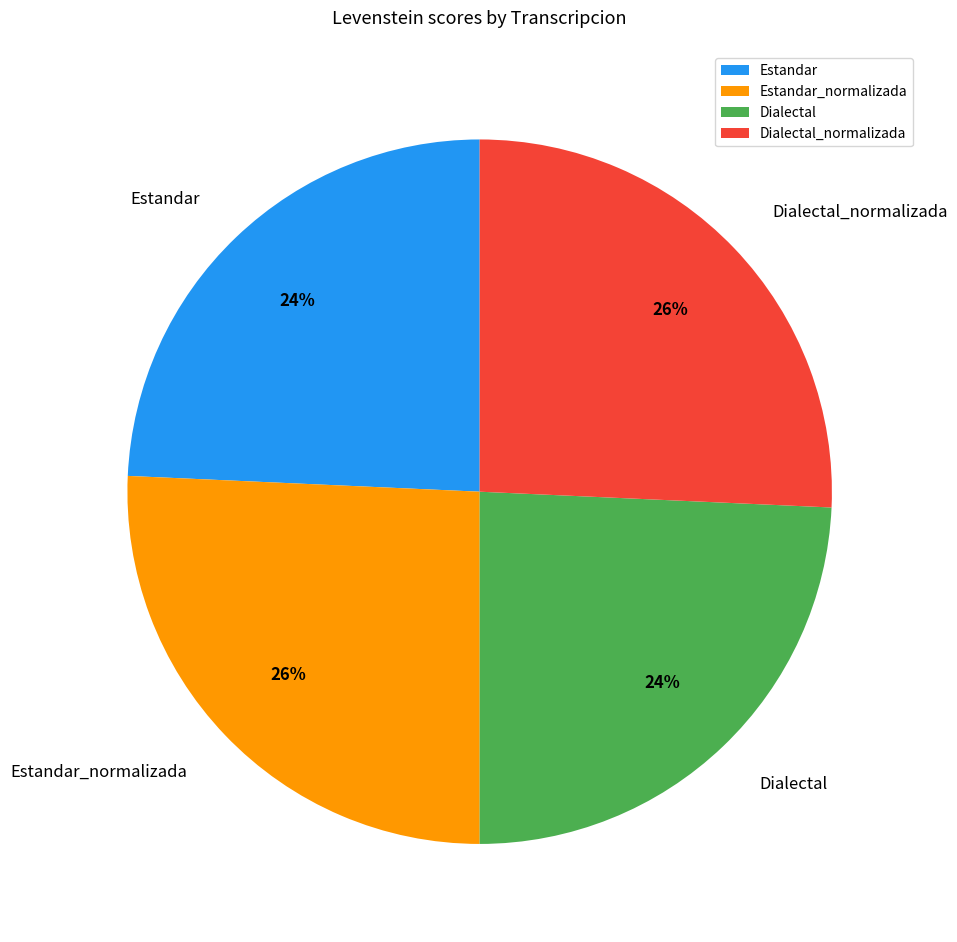

Between Estandar and Dialectal_normalizada, which is larger?

Dialectal_normalizada